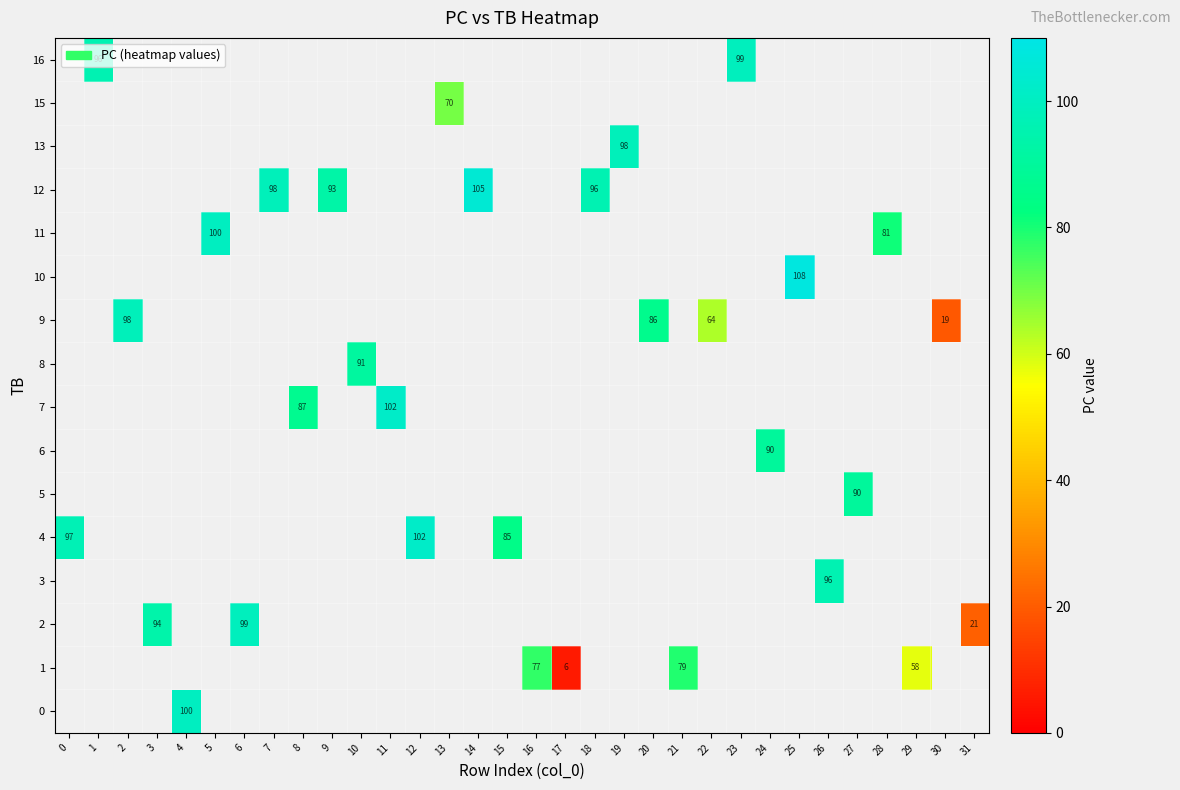

The value of 4 at 0 is 133. True or false?

False